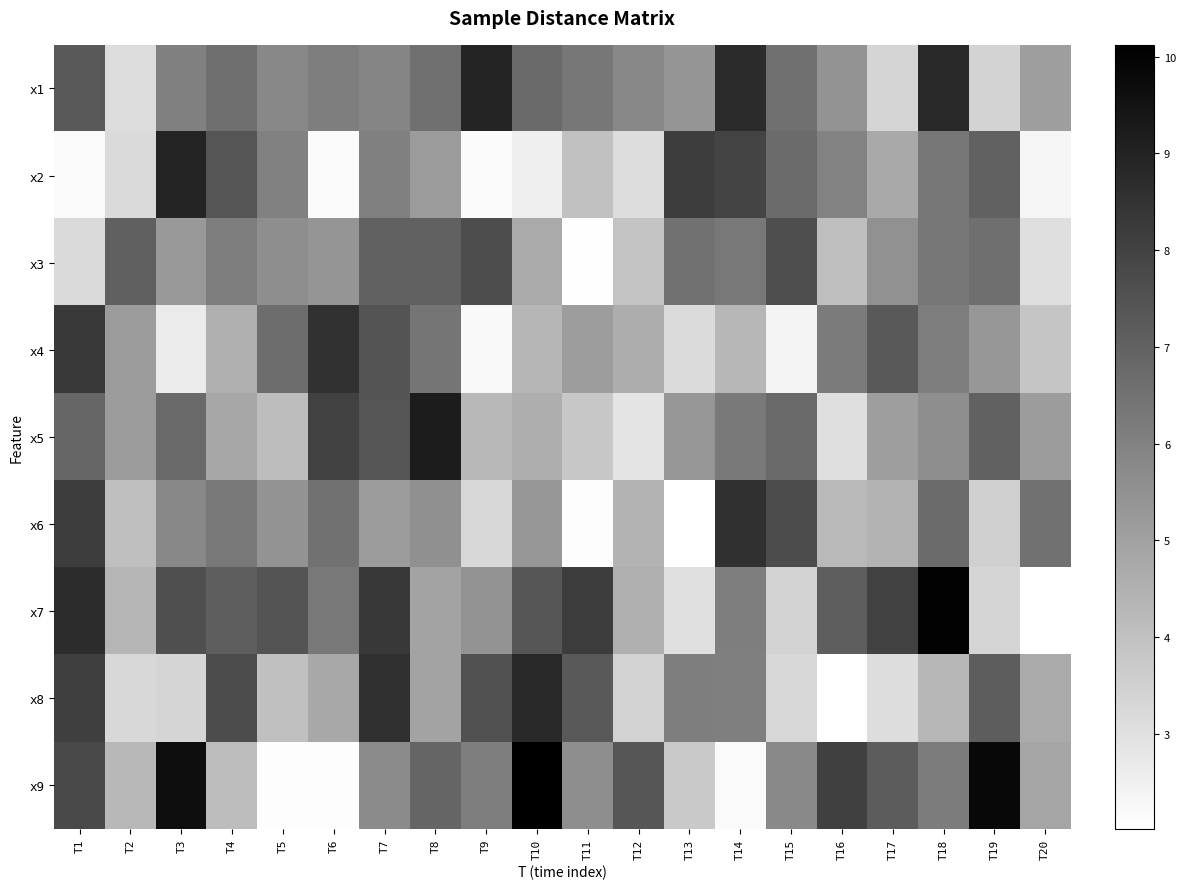

Rank the series by their maximum value, from lowest to highest.

x3, x4, x6, x8, x2, x1, x5, x7, x9